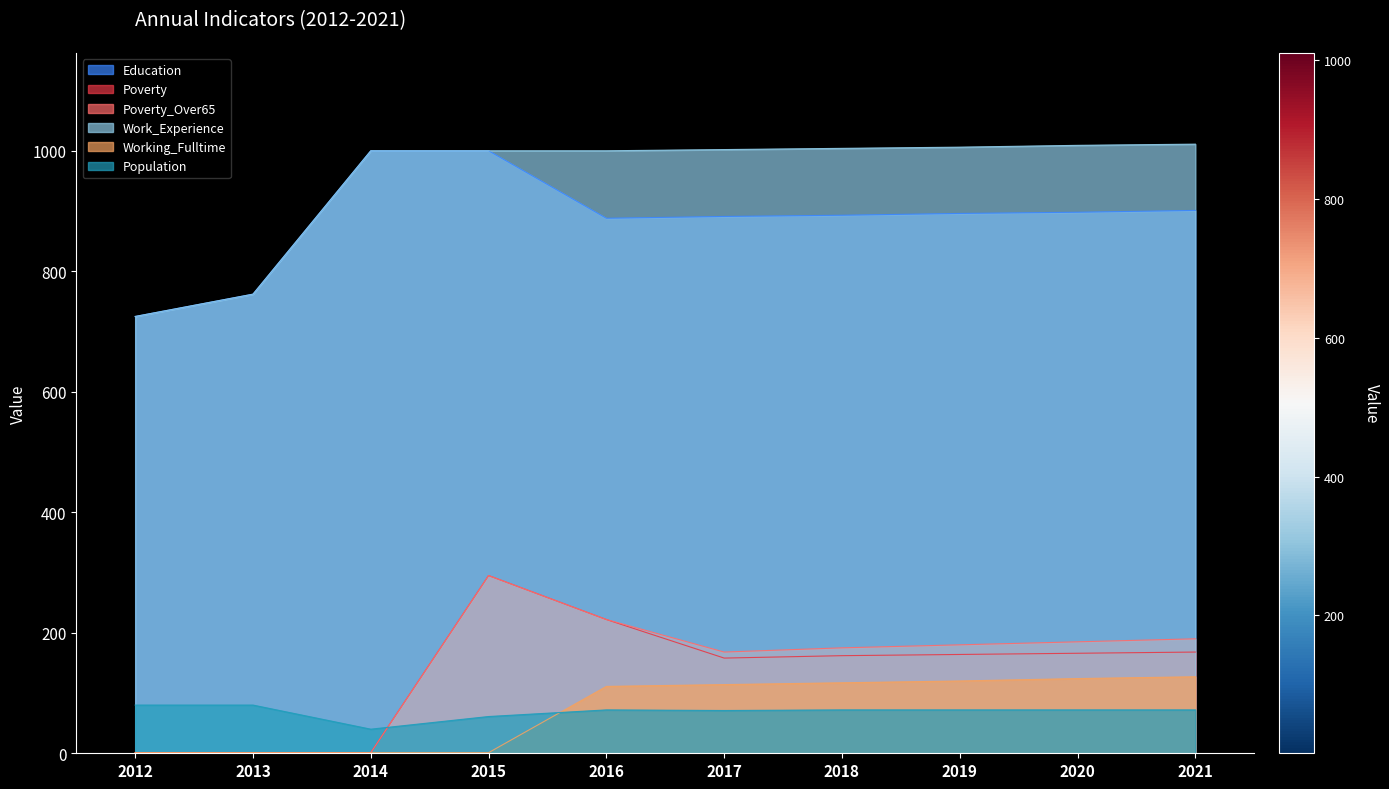

True or false: Working_Fulltime has a value of 1 at 2013.

False